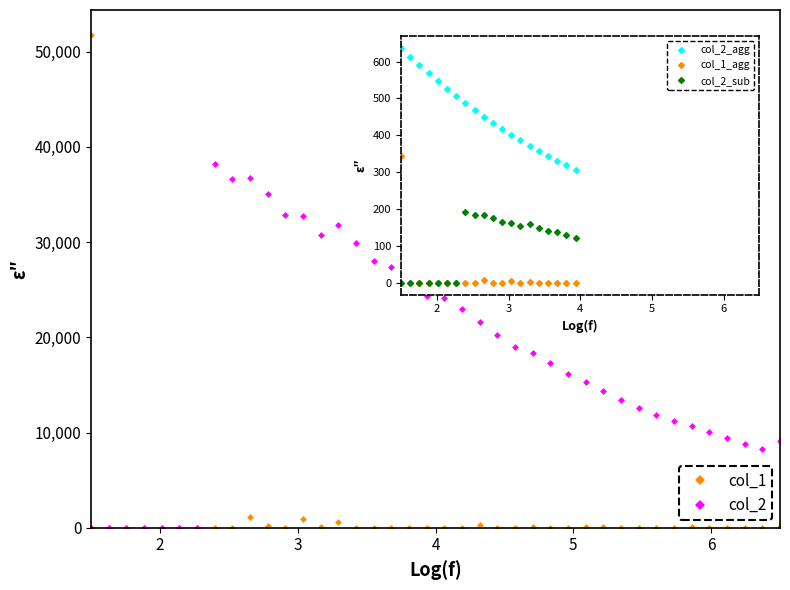

How many series are shown in this chart?

2